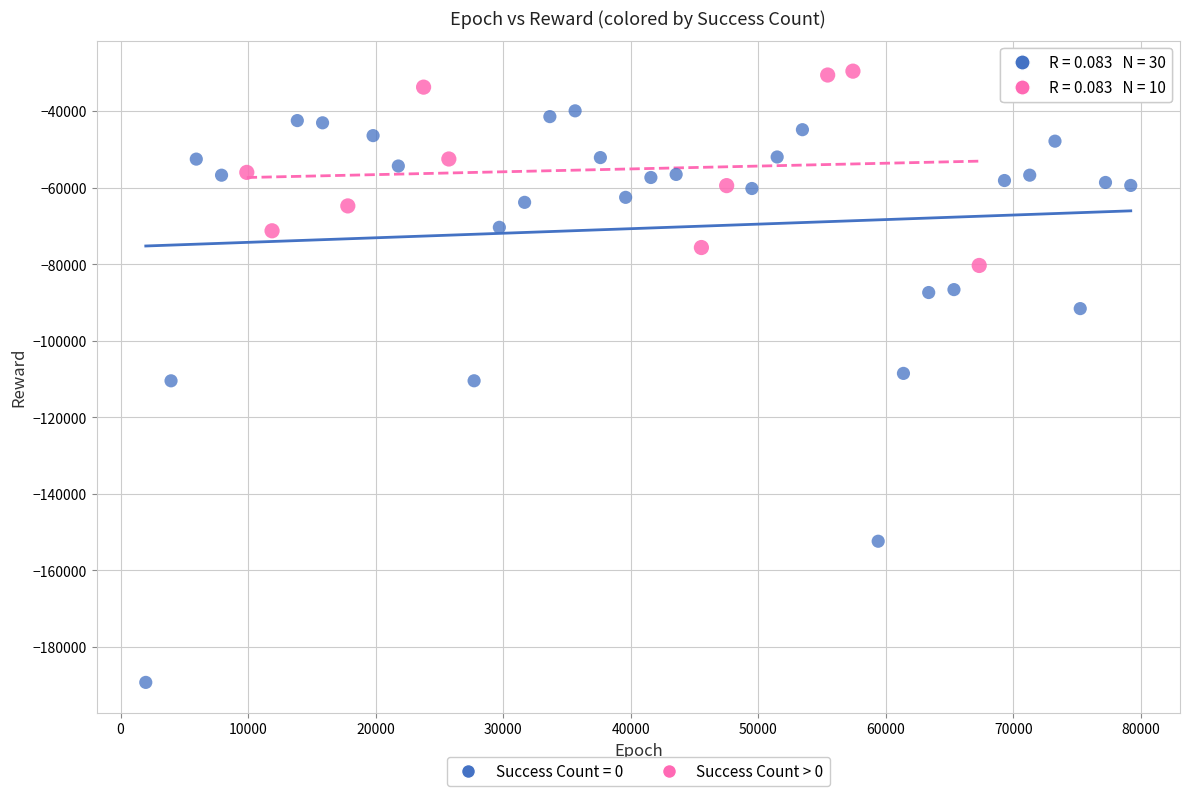

Which series contains the lowest Y value?

Success Count = 0